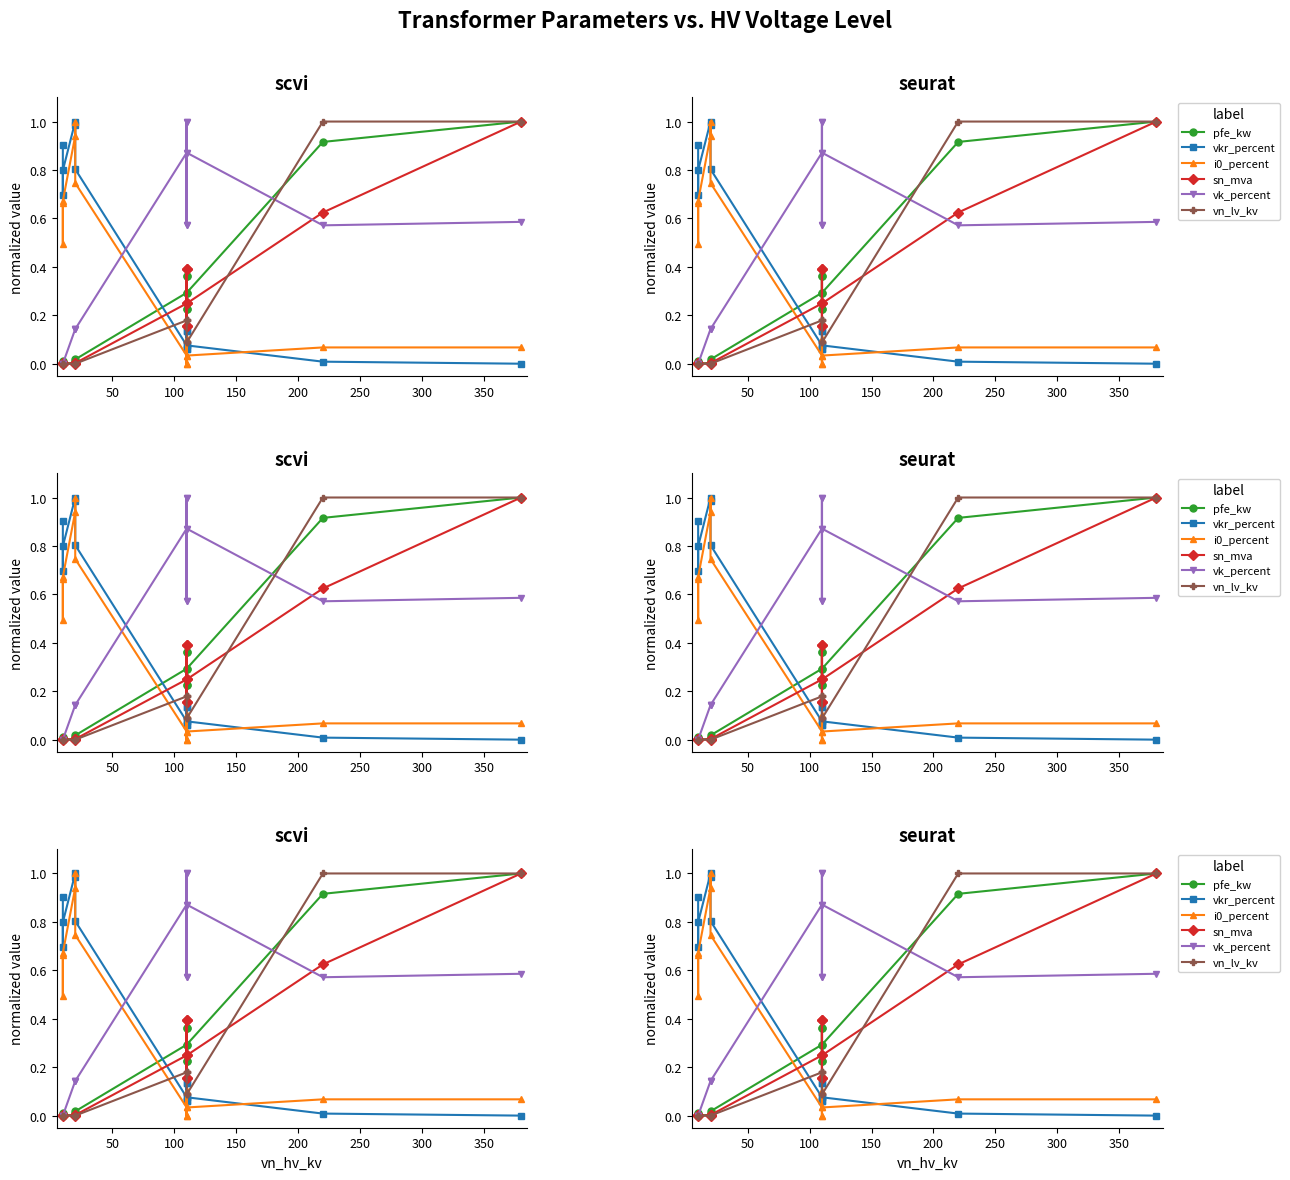

How many values in the vk_percent series exceed 0?

11